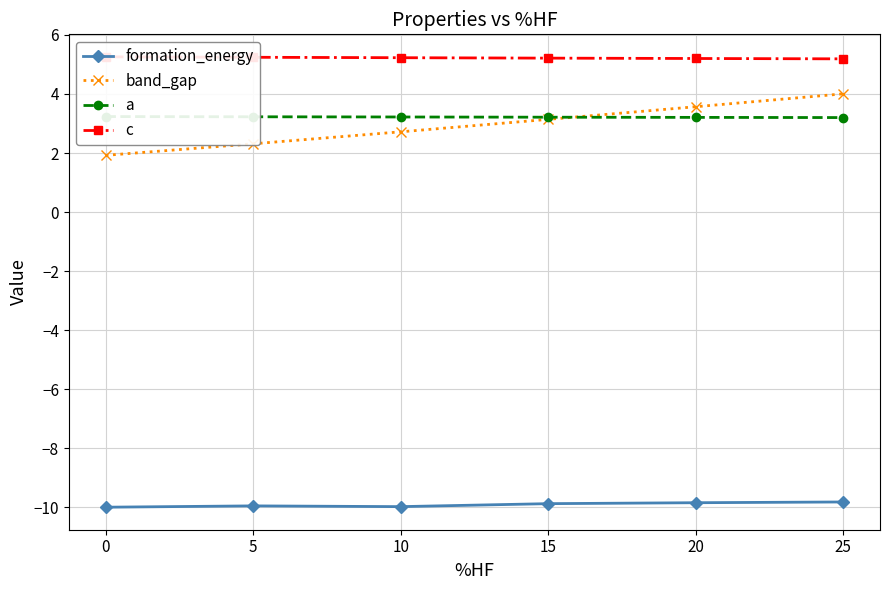

Reading right to left, transcribe all the data shown in this chart.

formation_energy: -9.8	-9.8	-9.9	-10.0	-10.0	-10.0
band_gap: 4.0	3.6	3.1	2.7	2.3	1.9
a: 3.2	3.2	3.2	3.2	3.2	3.2
c: 5.2	5.2	5.2	5.2	5.2	5.3